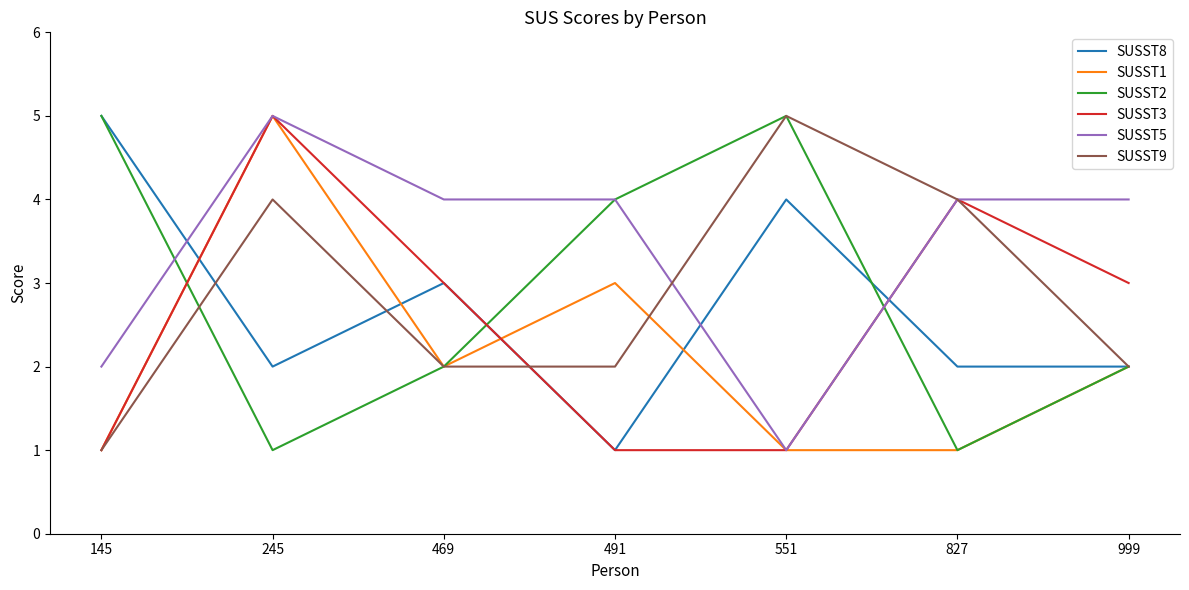

What is the smallest value displayed?

1